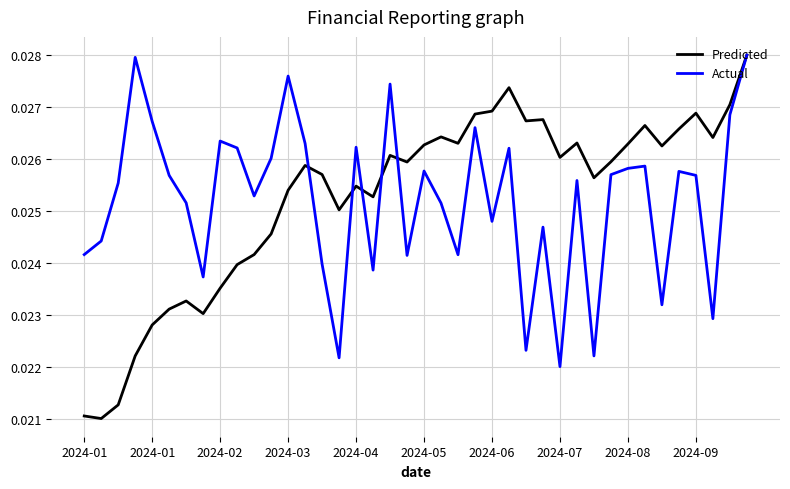

At which label does Actual reach its minimum?

2024-07